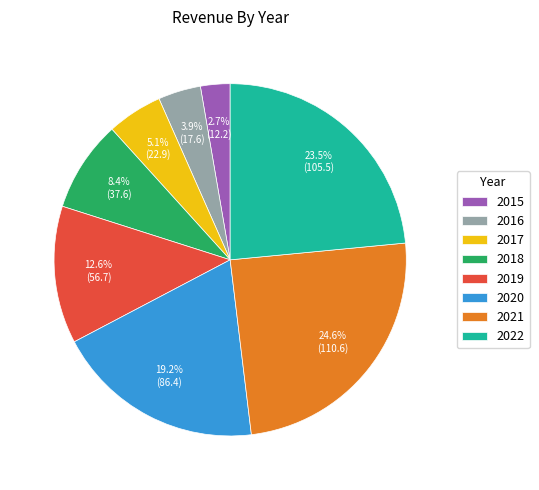

Which category has the smallest portion of the pie?

2015